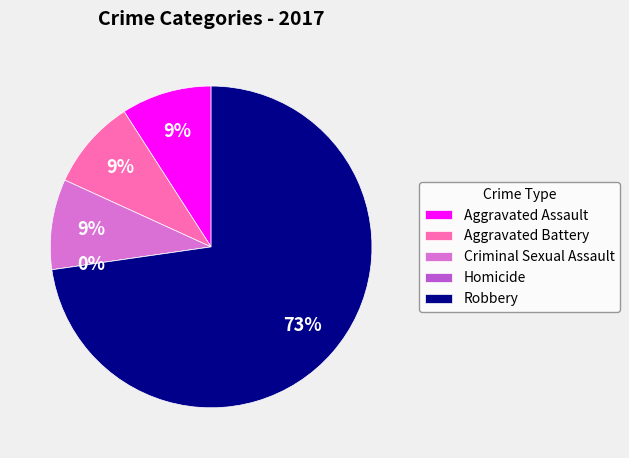

What percentage is the Aggravated Battery slice, to the nearest percent?

9%